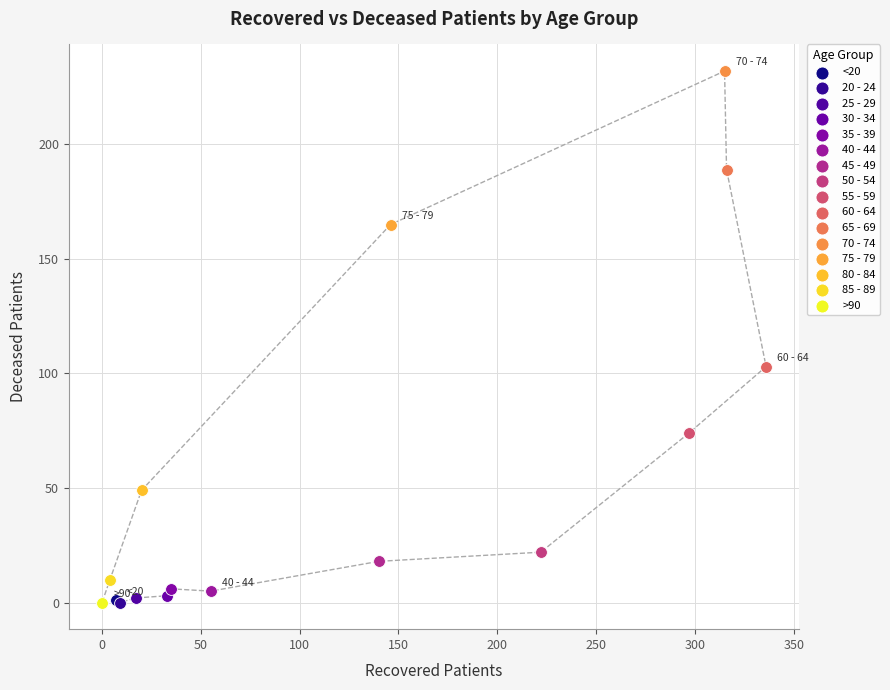

What are all the series names shown in the legend?

<20, 20 - 24, 25 - 29, 30 - 34, 35 - 39, 40 - 44, 45 - 49, 50 - 54, 55 - 59, 60 - 64, 65 - 69, 70 - 74, 75 - 79, 80 - 84, 85 - 89, >90